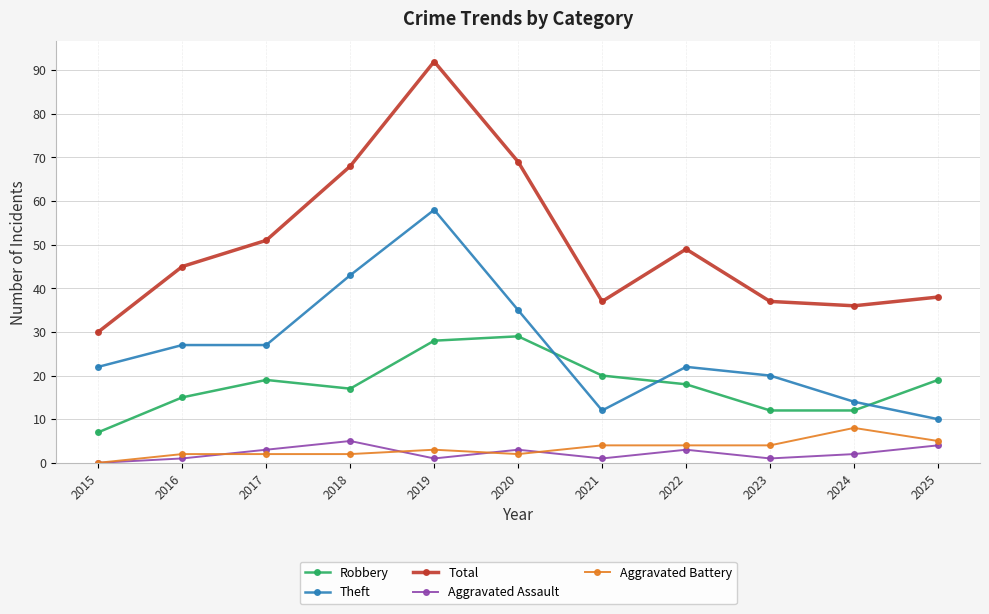

The Robbery series shows 26 at 2022. True or false?

False